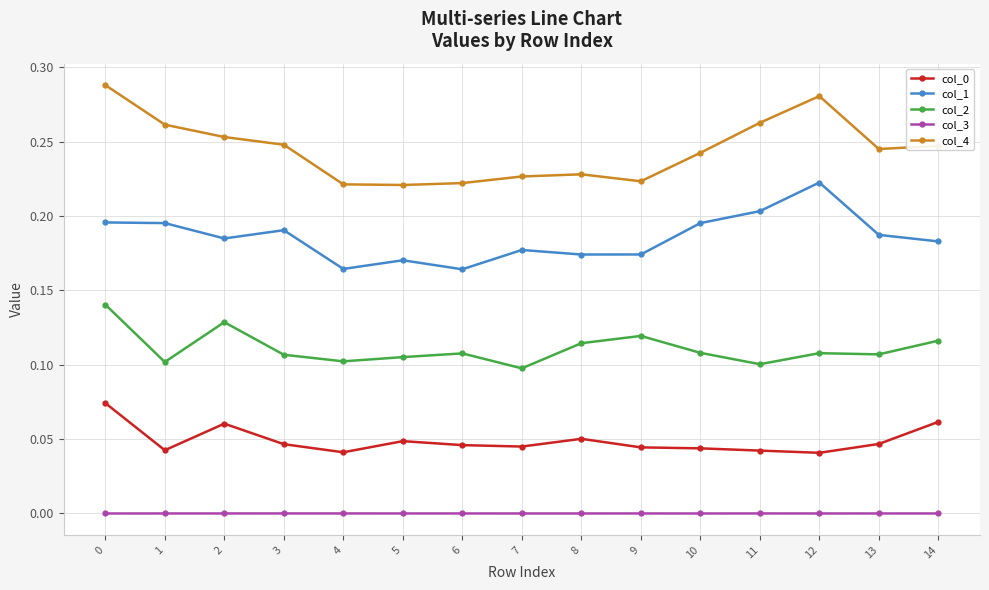

Is it true that col_4 equals 0.1 at 6?

False